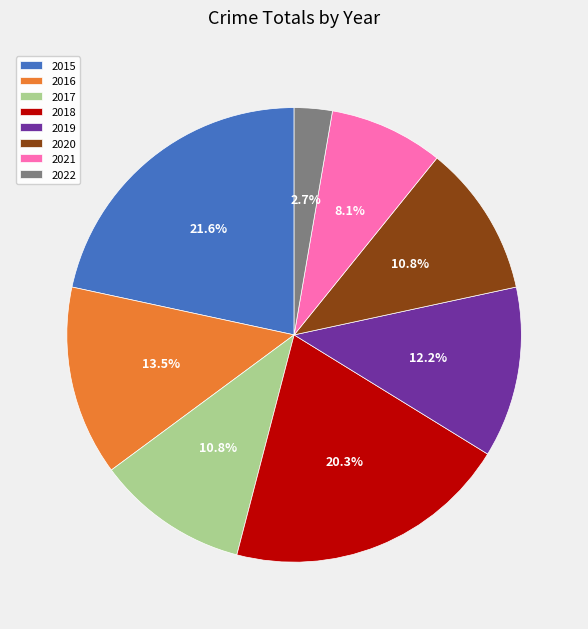

The 2019 slice represents 12% of the pie. True or false?

True